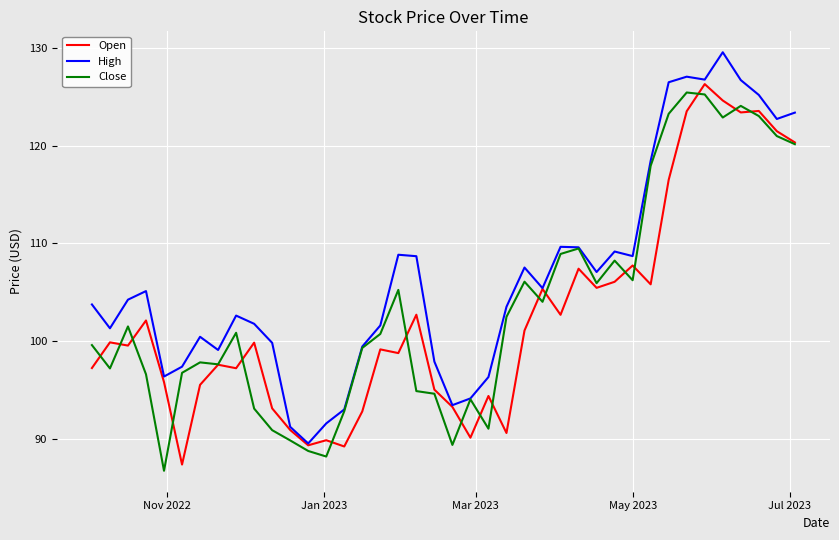

Which series has the largest total across all categories?

High